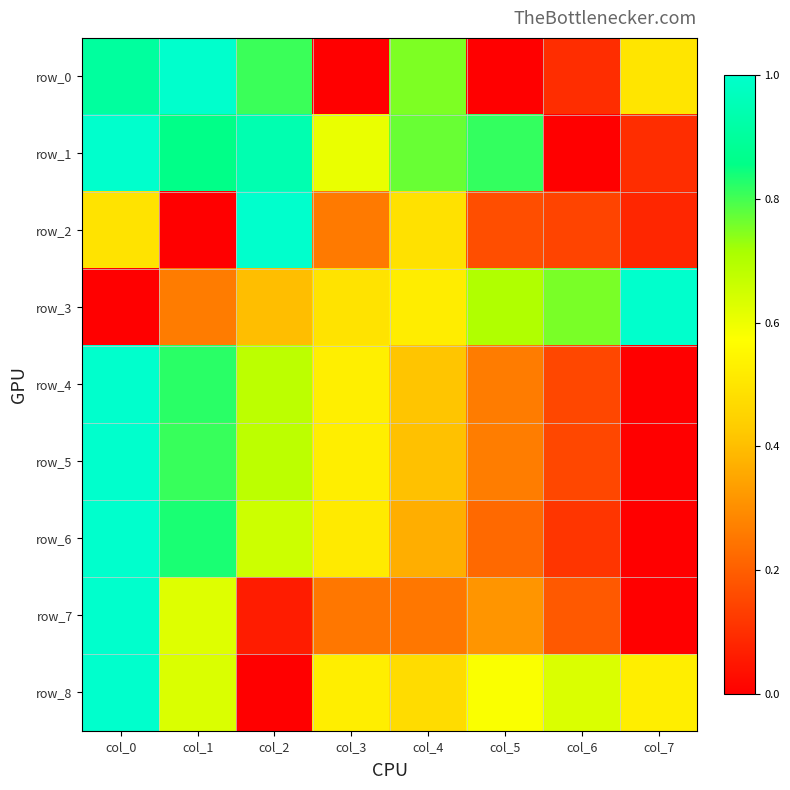

True or false: row_4 has a value of 0.0 at col_7.

True